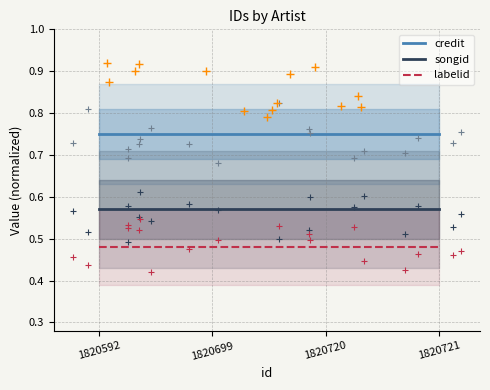

Which series reaches the minimum Y coordinate?

labelid